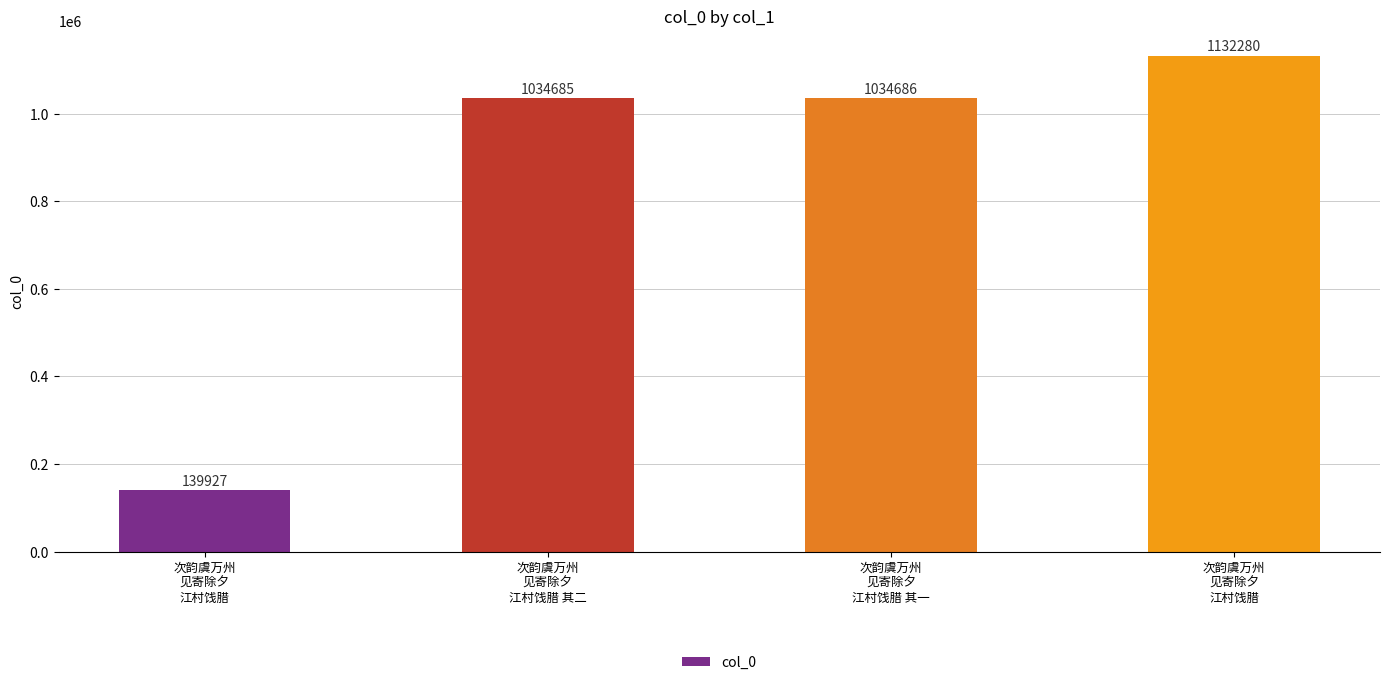

What is the change in value from 次韵虞万州
见寄除夕
江村饯腊 其一 to 次韵虞万州
见寄除夕
江村饯腊?

+97594